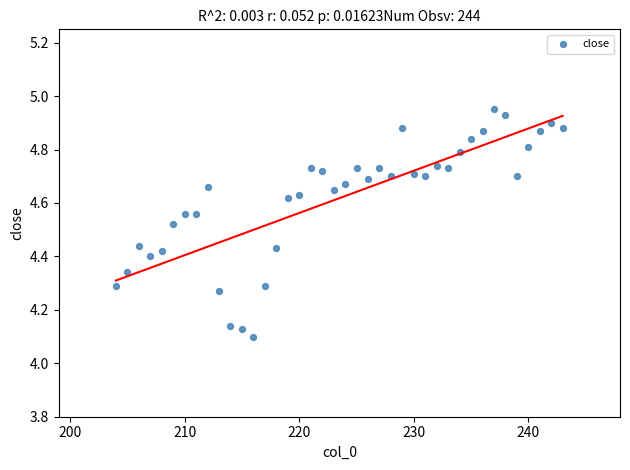

What is the range of X values (max minus min)?

39.0